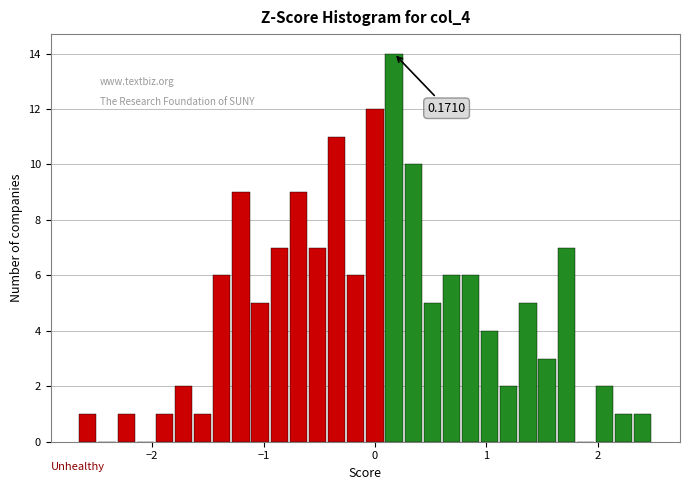

Around what value on the x-axis is the tallest bar? Give the approximate position of its centre, as read against the axis.

0.2